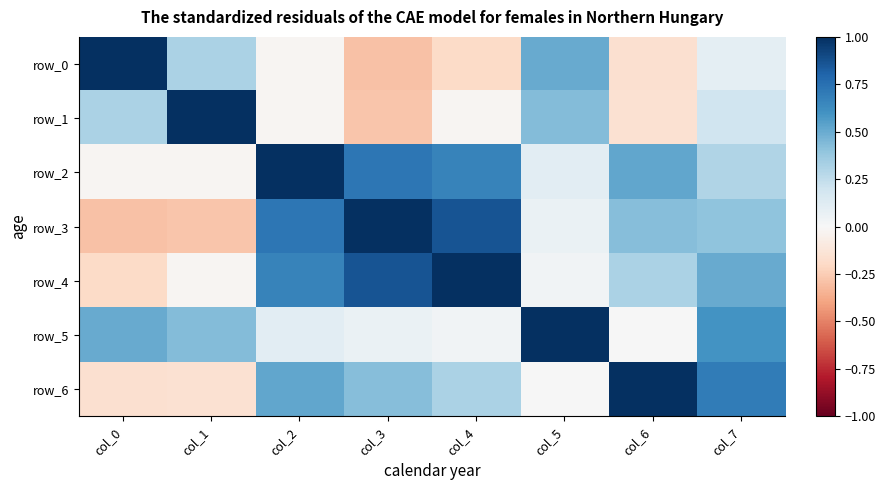

How many values in the row_4 series are below 0?

2